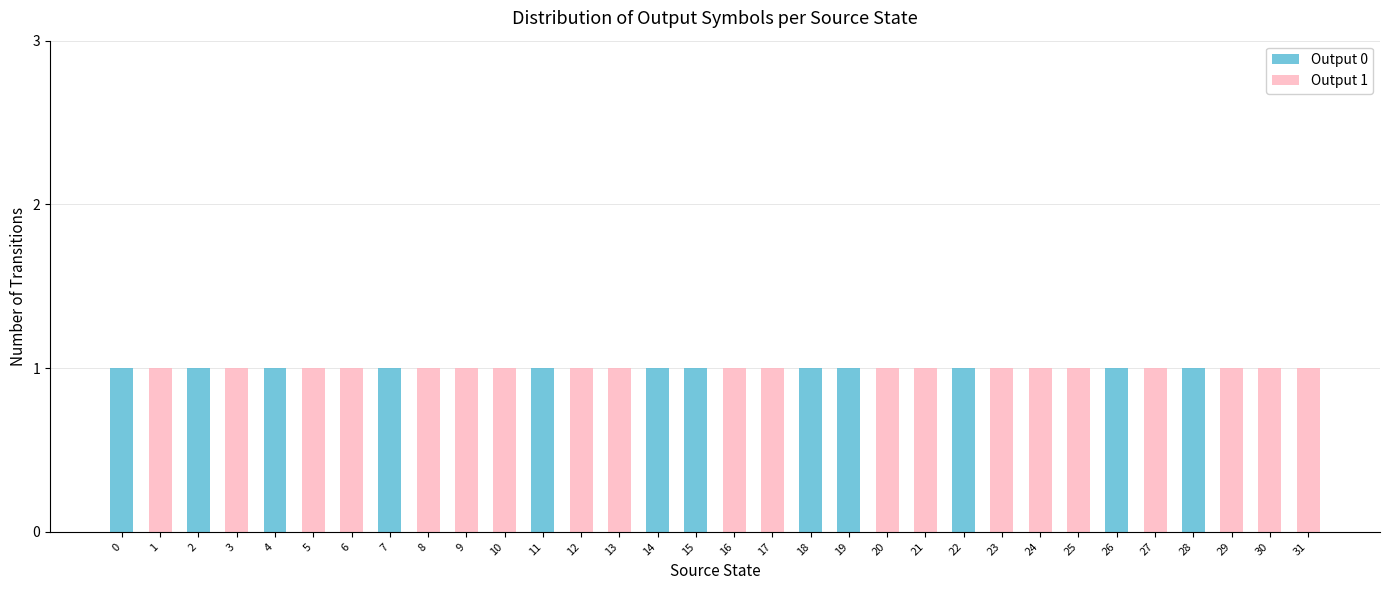

The value of Output 0 at 18 is 0. True or false?

False